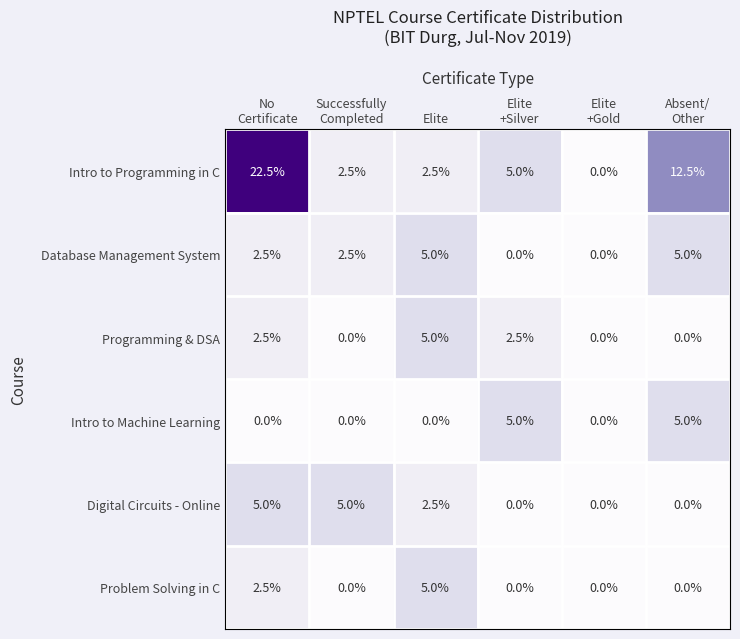

Which series has the largest total across all categories?

Intro to Programming in C